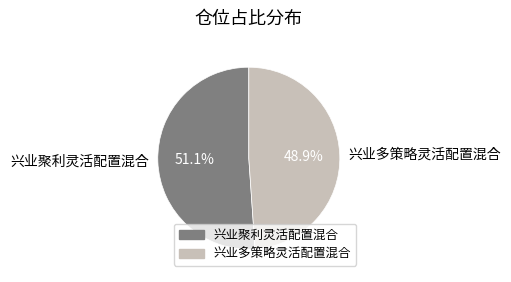

To the nearest percent, what percentage of the pie is 兴业多策略灵活配置混合?

49%